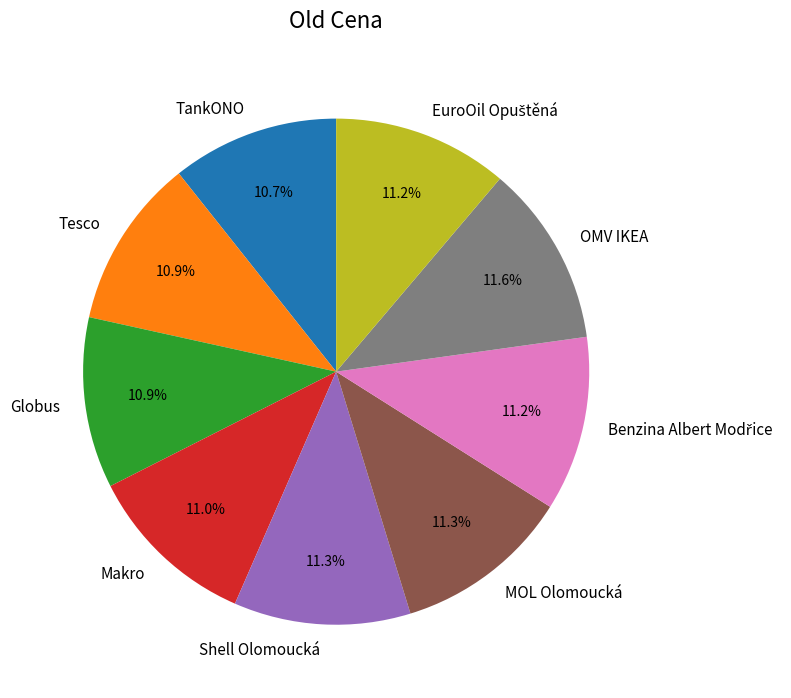

How many slices are in this pie chart?

9